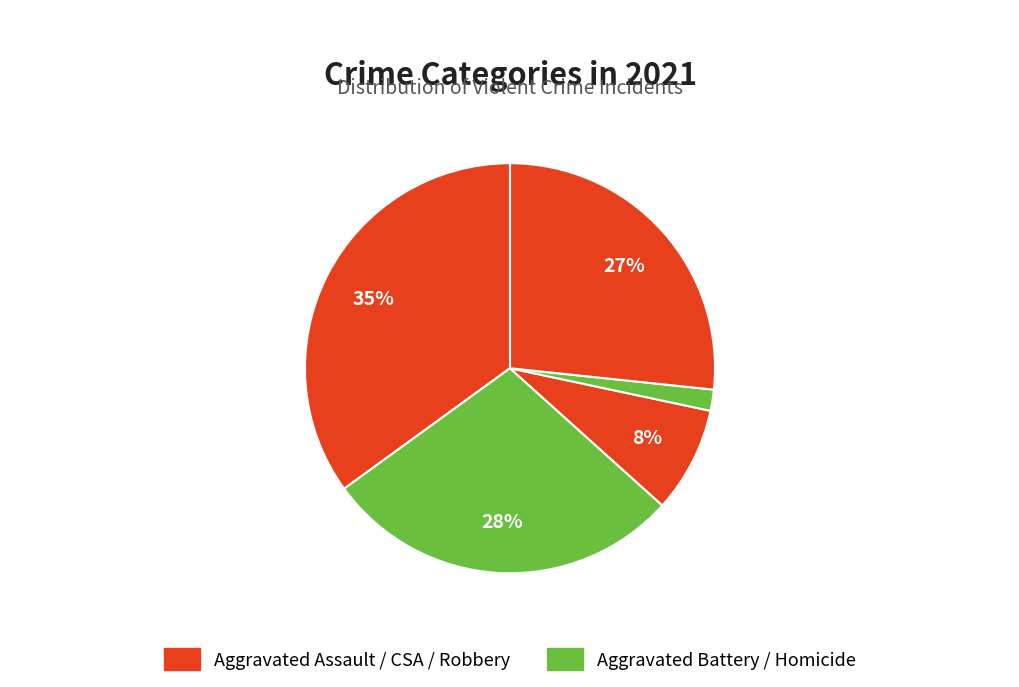

Is there any slice that represents more than half of the pie?

No